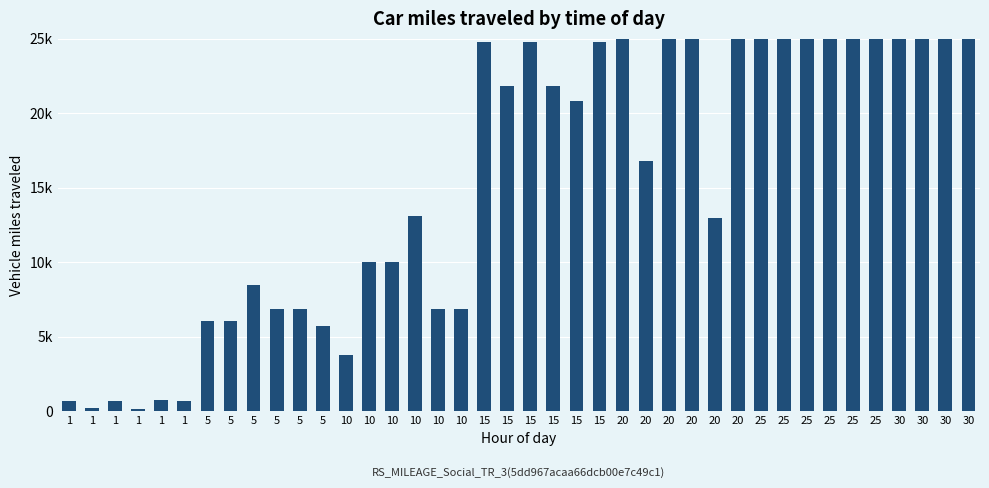

What is the value of the 17th bar from the left?

3780